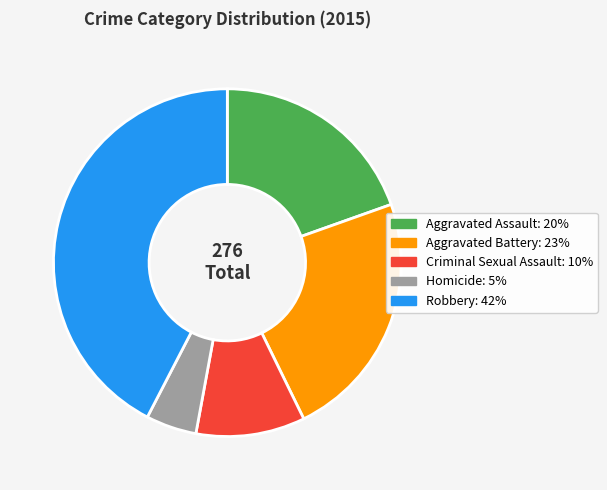

What is the smallest slice in the pie chart?

Homicide